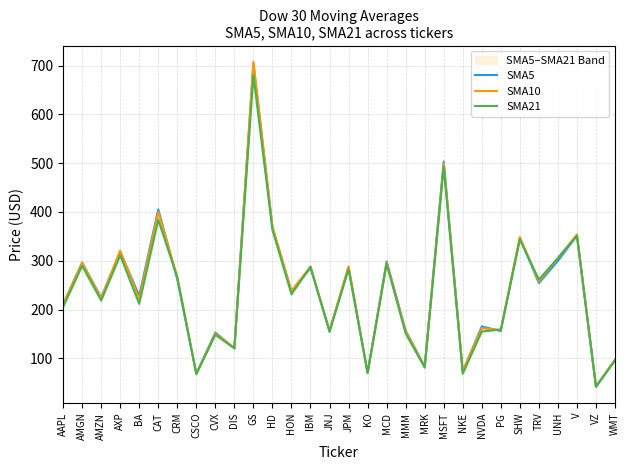

Is this an area chart (filled region under the line)?

No